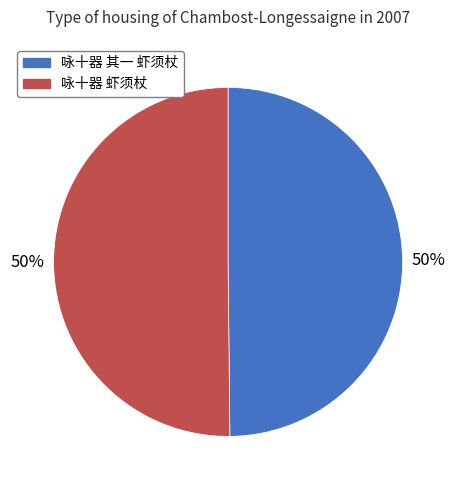

To the nearest percent, what is the combined percentage of 咏十器 虾须杖 and 咏十器 其一 虾须杖?

100%